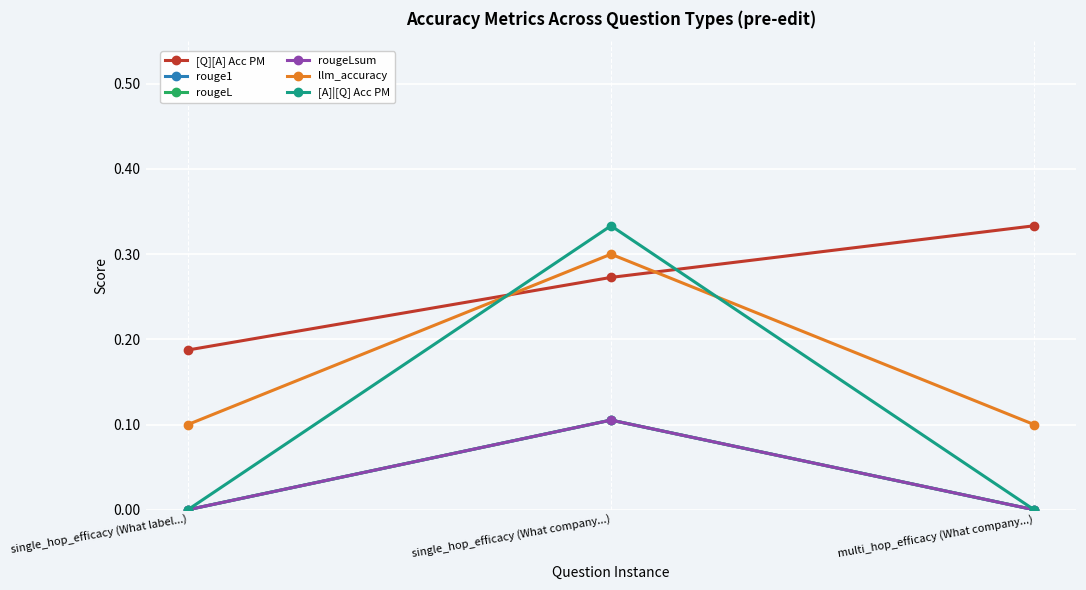

The value of [Q][A] Acc PM at single_hop_efficacy (What label...) is 0.2. True or false?

True